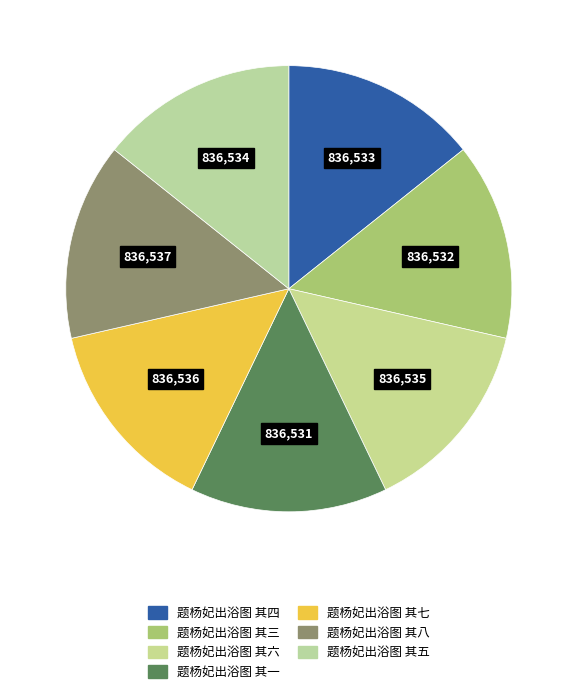

How many segments does this pie chart have?

7